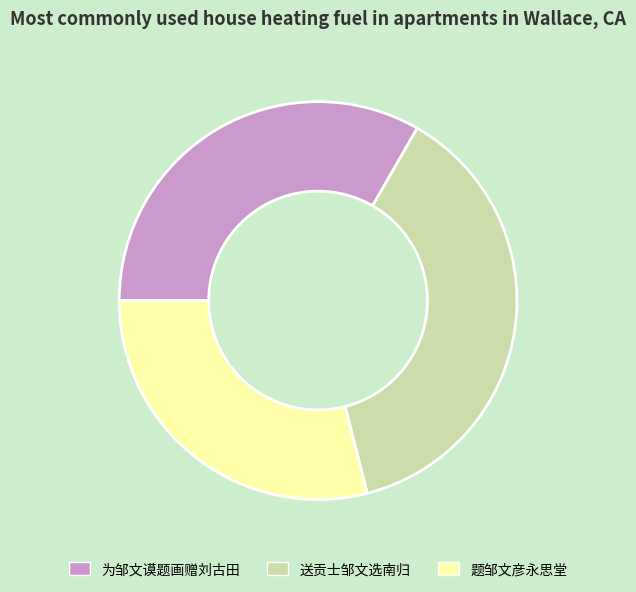

Which slice is the largest?

送贡士邹文选南归